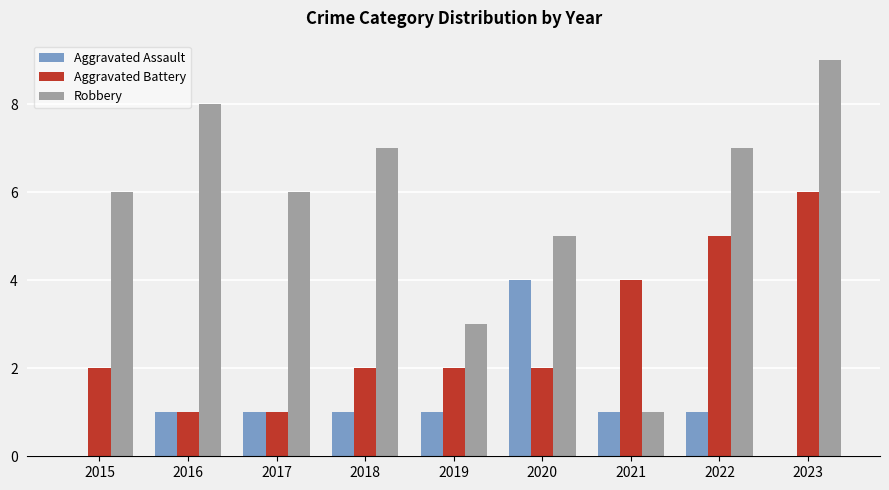

Which series changed the most between 2017 and 2021?

Robbery